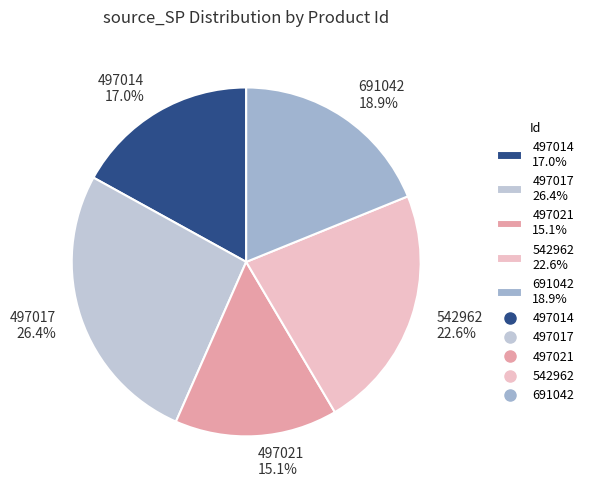

How many slices are in this pie chart?

5